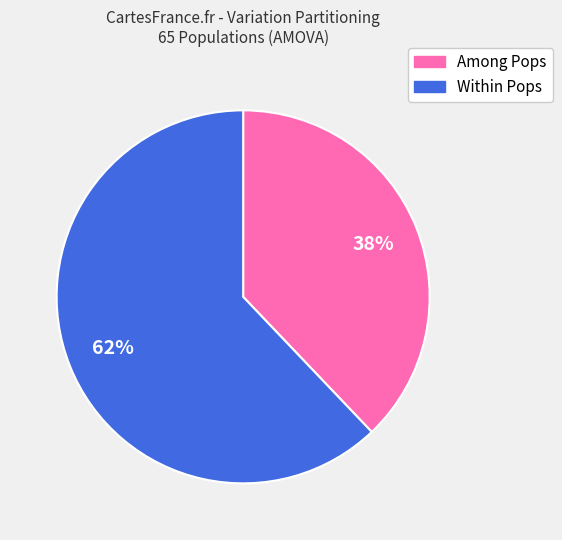

Does any single category account for the majority?

Yes